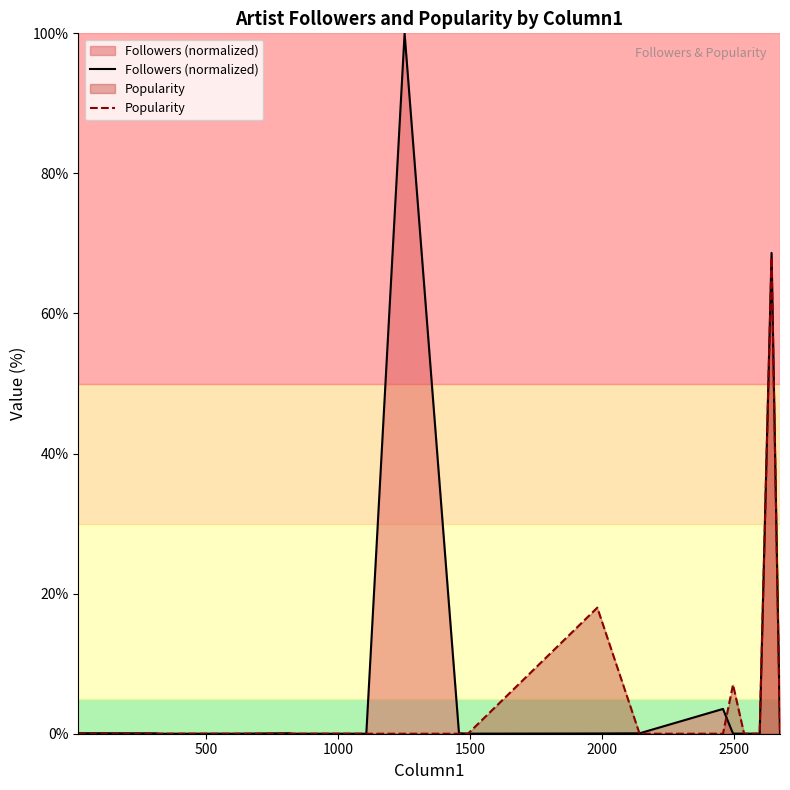

Which series has the largest range (max minus min)?

Followers (normalized)